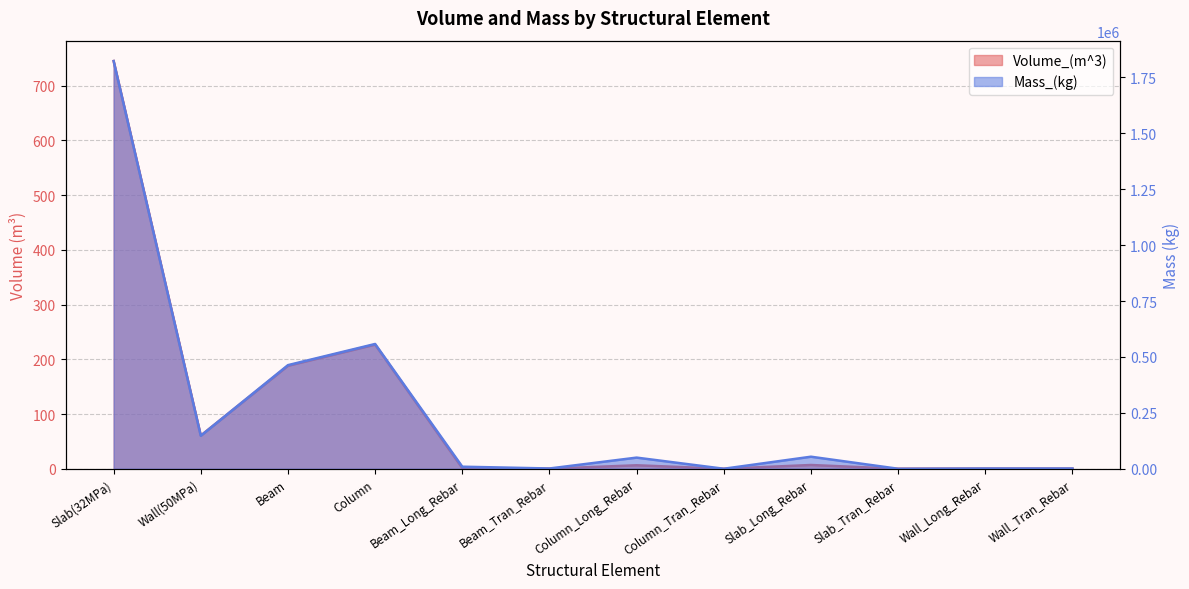

Does the chart display data point markers on the line(s)?

No